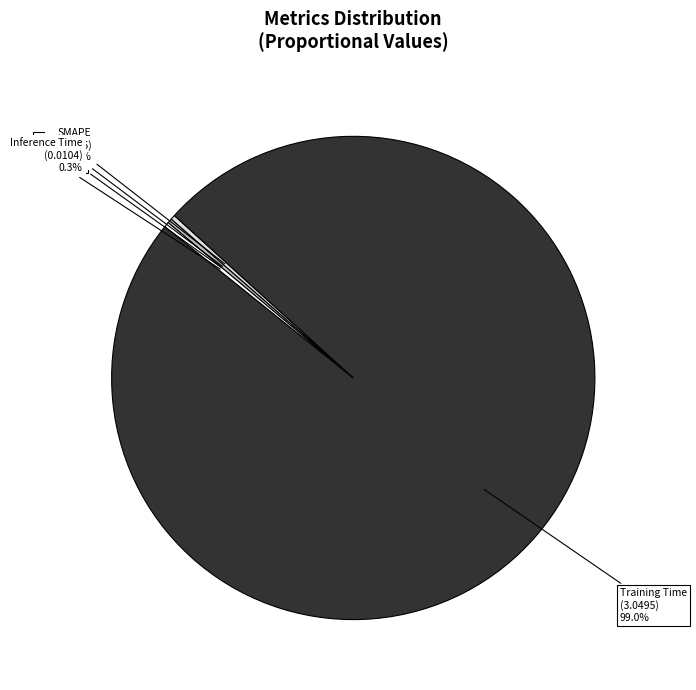

What percentage do SMAPE and Inference Time together represent?

0.6%